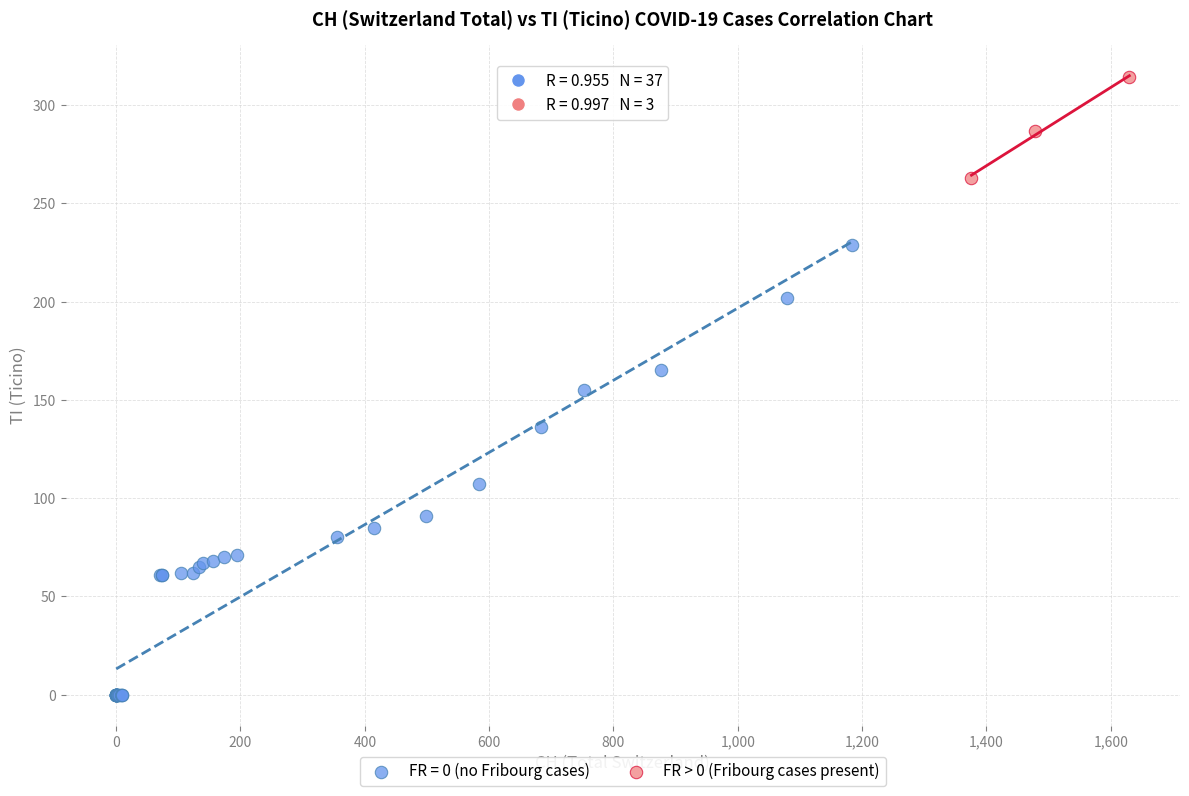

Which series reaches the minimum Y coordinate?

FR = 0 (no Fribourg cases)